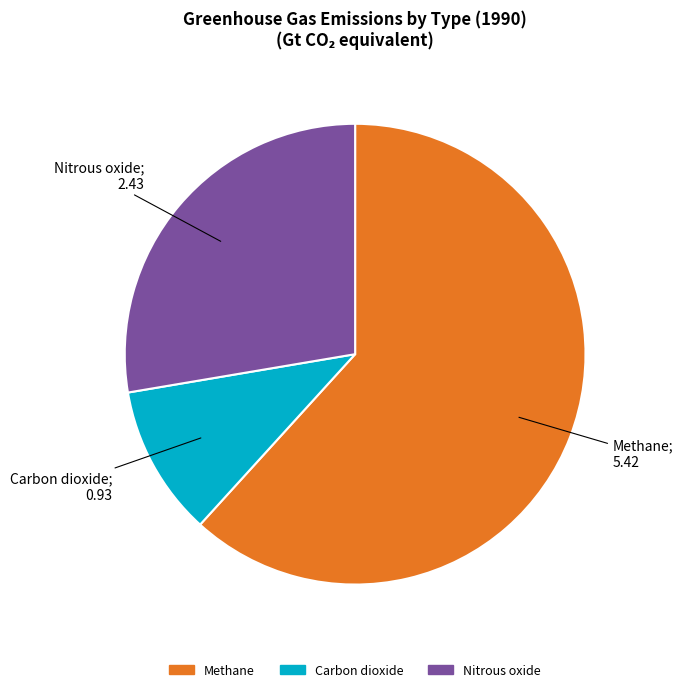

Which category has the smallest portion of the pie?

Carbon dioxide